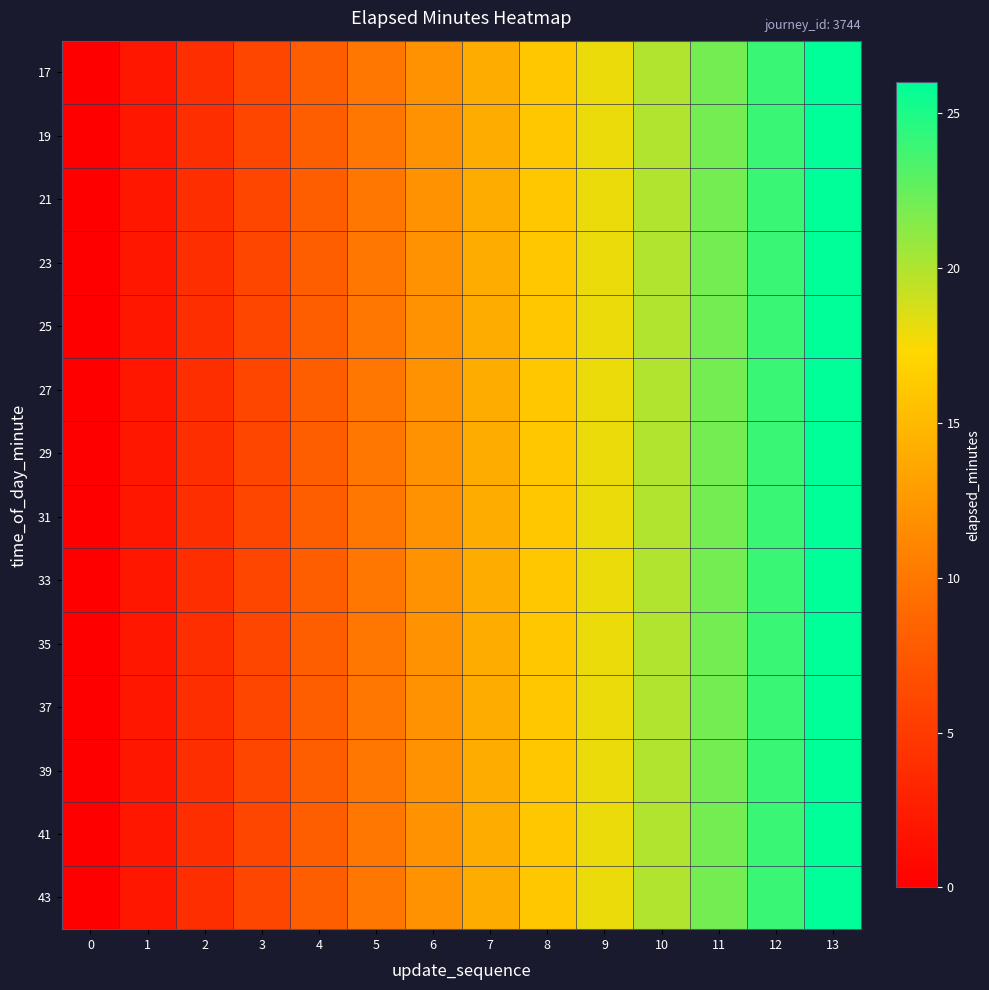

Reading left to right, list all the values displayed in this chart.

17: 0=0	1=2	2=4	3=6	4=8	5=10	6=12	7=14	8=16	9=18	10=20	11=22	12=24	13=26
19: 0=0	1=2	2=4	3=6	4=8	5=10	6=12	7=14	8=16	9=18	10=20	11=22	12=24	13=26
21: 0=0	1=2	2=4	3=6	4=8	5=10	6=12	7=14	8=16	9=18	10=20	11=22	12=24	13=26
23: 0=0	1=2	2=4	3=6	4=8	5=10	6=12	7=14	8=16	9=18	10=20	11=22	12=24	13=26
25: 0=0	1=2	2=4	3=6	4=8	5=10	6=12	7=14	8=16	9=18	10=20	11=22	12=24	13=26
27: 0=0	1=2	2=4	3=6	4=8	5=10	6=12	7=14	8=16	9=18	10=20	11=22	12=24	13=26
29: 0=0	1=2	2=4	3=6	4=8	5=10	6=12	7=14	8=16	9=18	10=20	11=22	12=24	13=26
31: 0=0	1=2	2=4	3=6	4=8	5=10	6=12	7=14	8=16	9=18	10=20	11=22	12=24	13=26
33: 0=0	1=2	2=4	3=6	4=8	5=10	6=12	7=14	8=16	9=18	10=20	11=22	12=24	13=26
35: 0=0	1=2	2=4	3=6	4=8	5=10	6=12	7=14	8=16	9=18	10=20	11=22	12=24	13=26
37: 0=0	1=2	2=4	3=6	4=8	5=10	6=12	7=14	8=16	9=18	10=20	11=22	12=24	13=26
39: 0=0	1=2	2=4	3=6	4=8	5=10	6=12	7=14	8=16	9=18	10=20	11=22	12=24	13=26
41: 0=0	1=2	2=4	3=6	4=8	5=10	6=12	7=14	8=16	9=18	10=20	11=22	12=24	13=26
43: 0=0	1=2	2=4	3=6	4=8	5=10	6=12	7=14	8=16	9=18	10=20	11=22	12=24	13=26